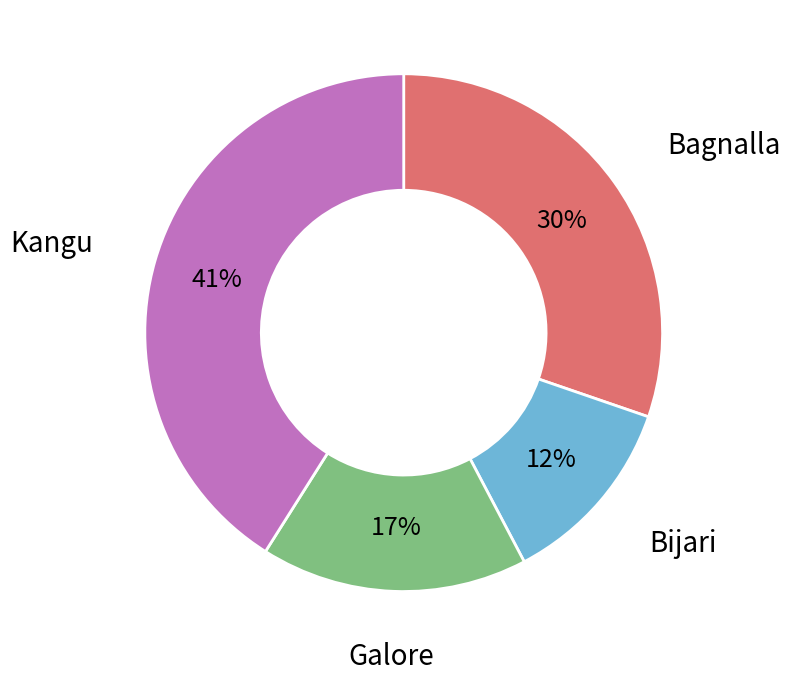

How many slices are in this pie chart?

4